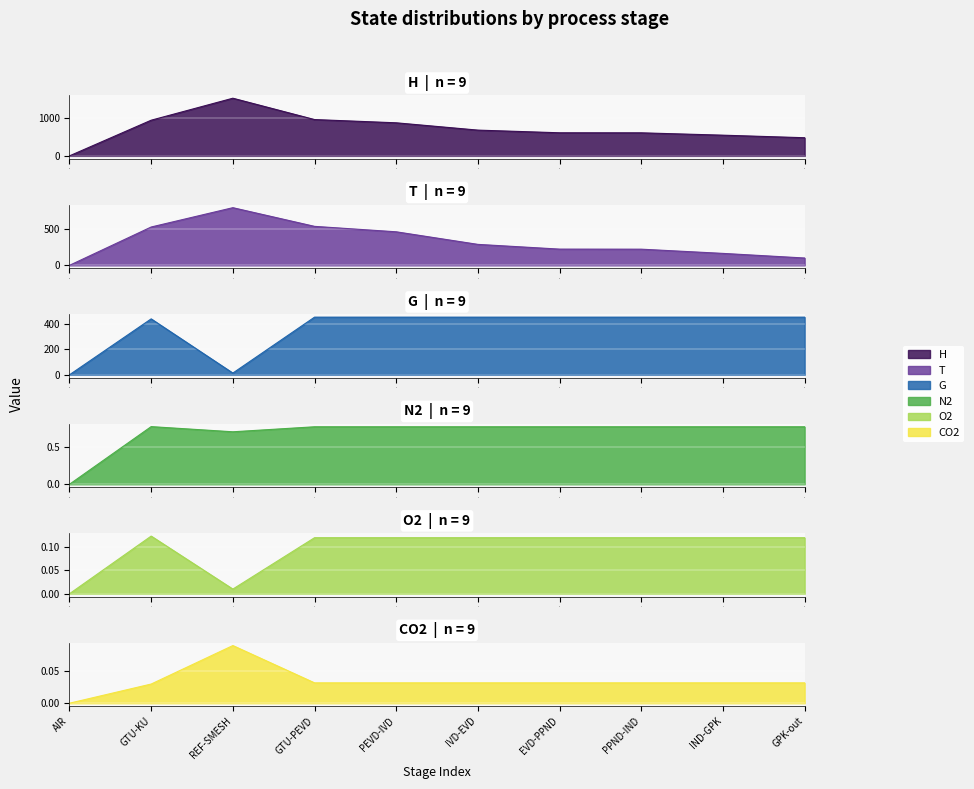

Is it true that H equals 1223.2 at IVD-EVD?

False